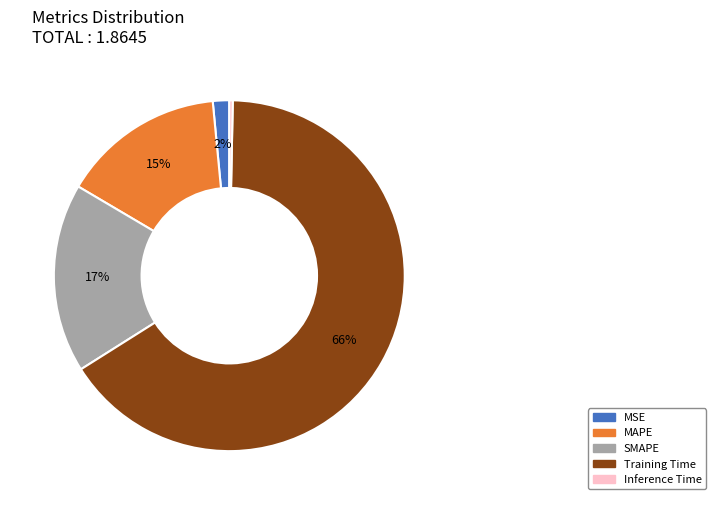

True or false: SMAPE accounts for 12% of the total.

False